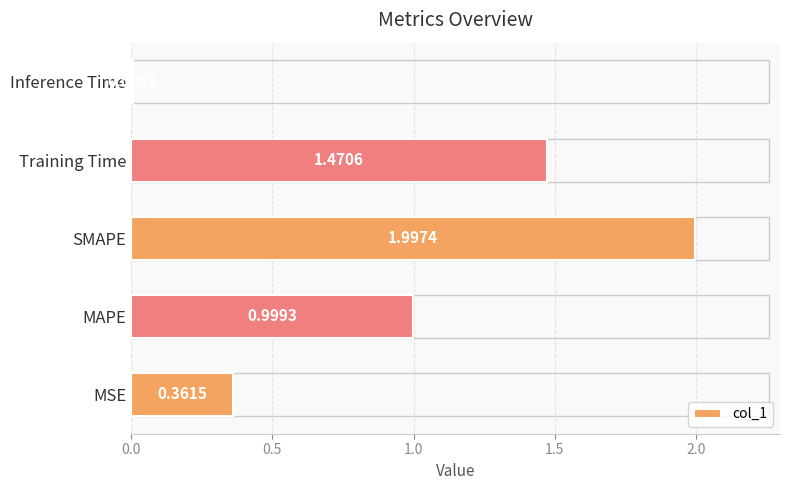

List the labels in order of value, smallest first.

Inference Time, MSE, MAPE, Training Time, SMAPE